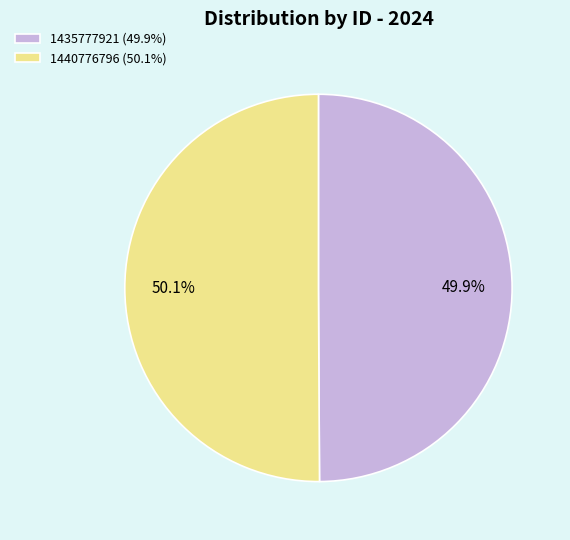

How many slices are in this pie chart?

2